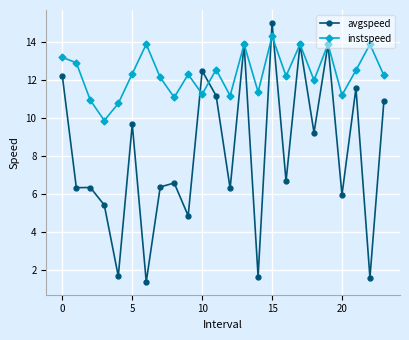

What is the value of the avgspeed point at the 14th from the left?

13.9